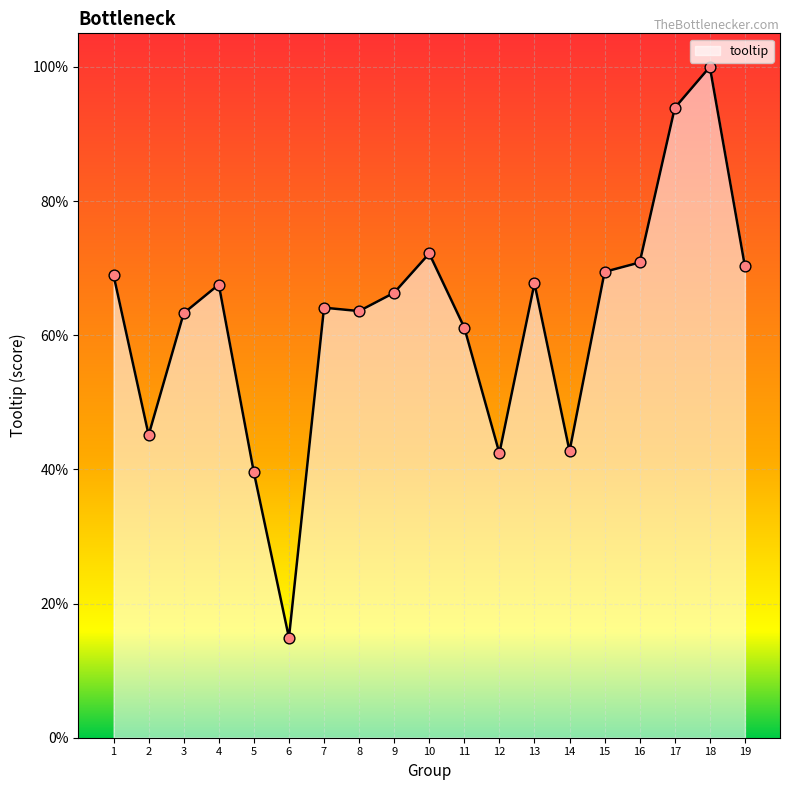

Between 8 and 15, which is larger?

15